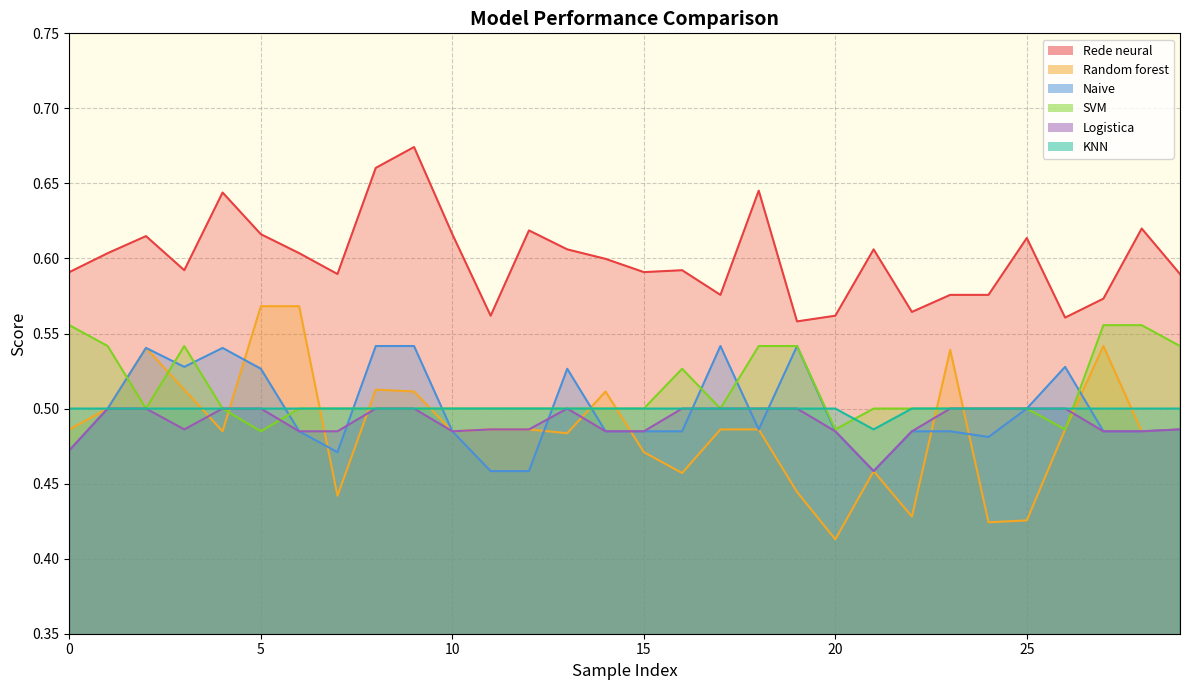

Between 15 and 18, which is larger?

18